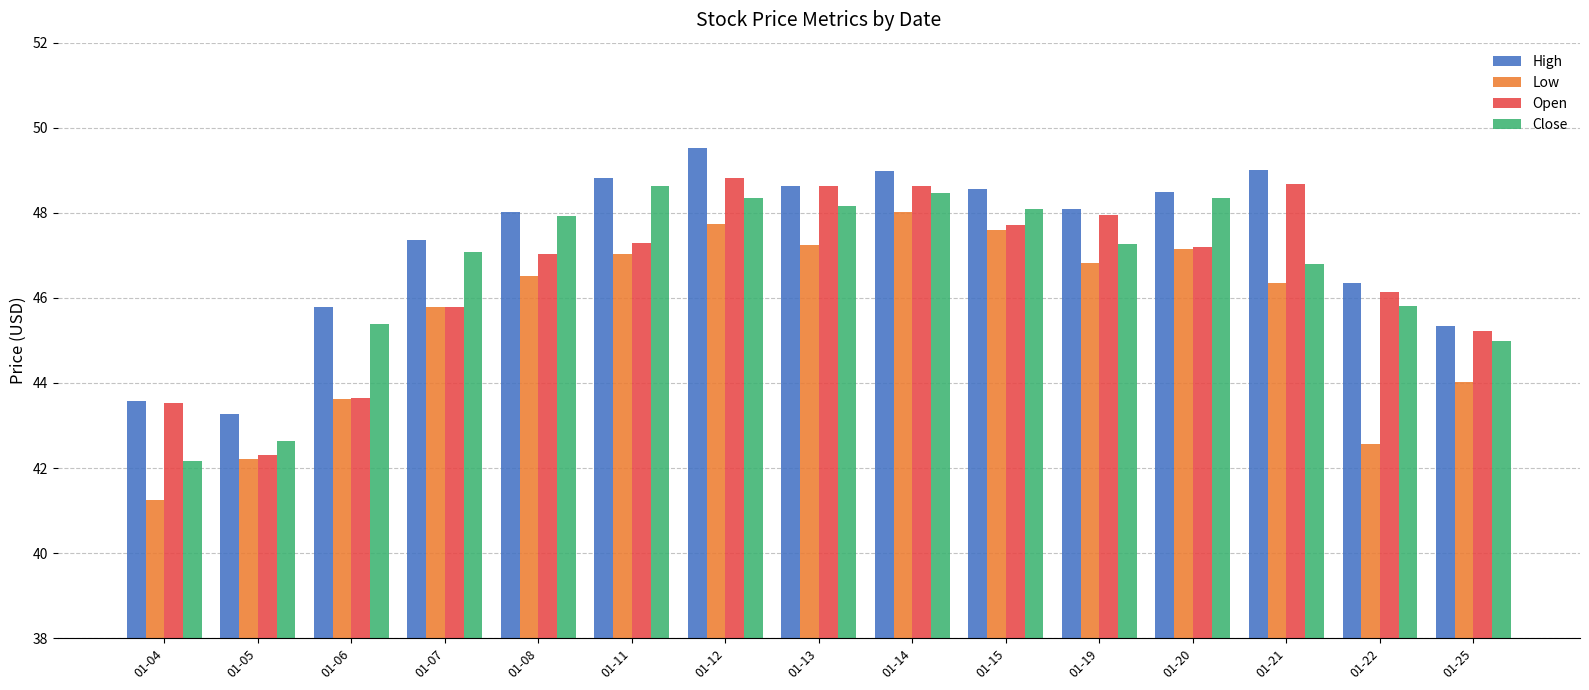

Does the chart contain any negative values?

No